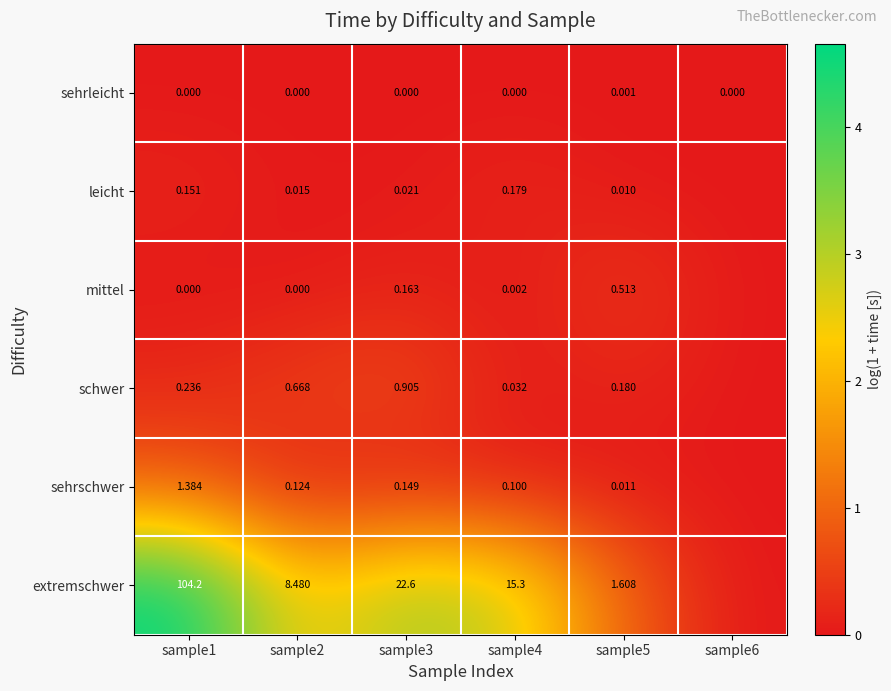

How many series are shown in this chart?

6